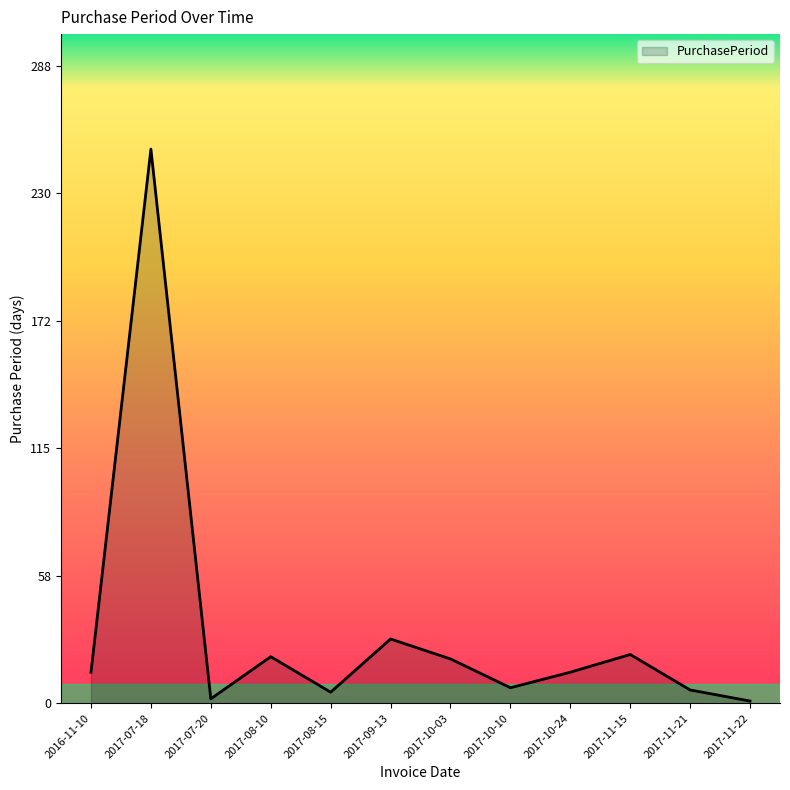

How many lines are shown in the chart?

1